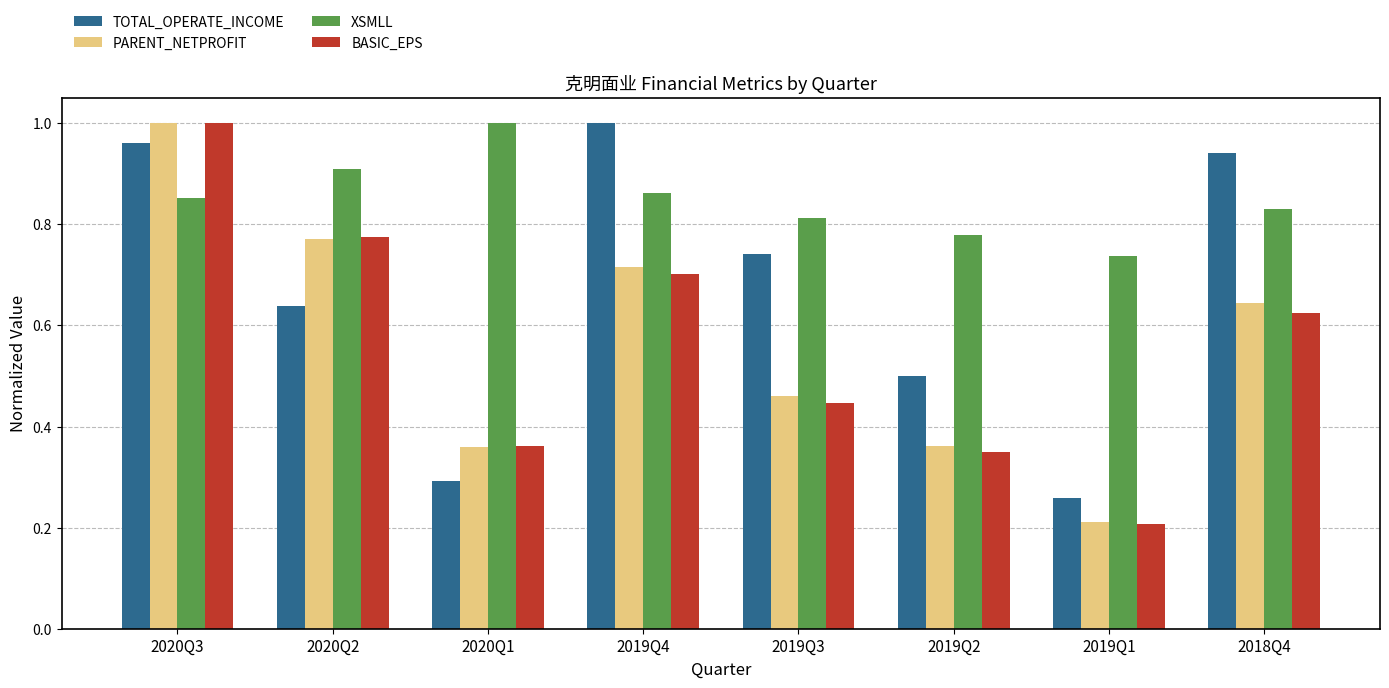

The value of TOTAL_OPERATE_INCOME at 2019Q3 is 0.7. True or false?

True